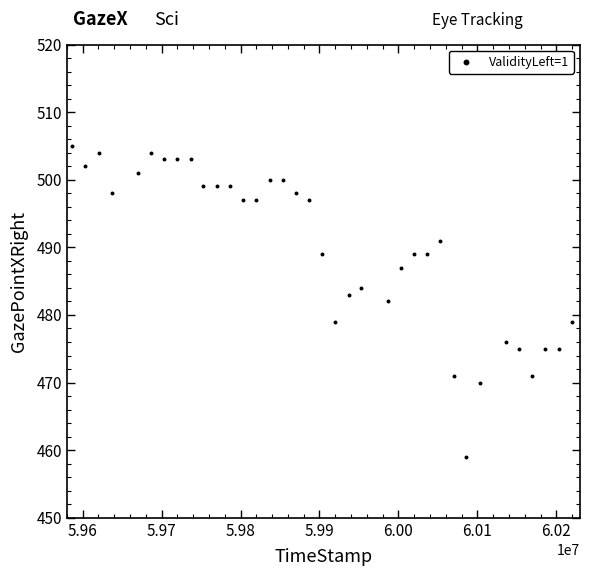

What is the range of X values (max minus min)?

632627